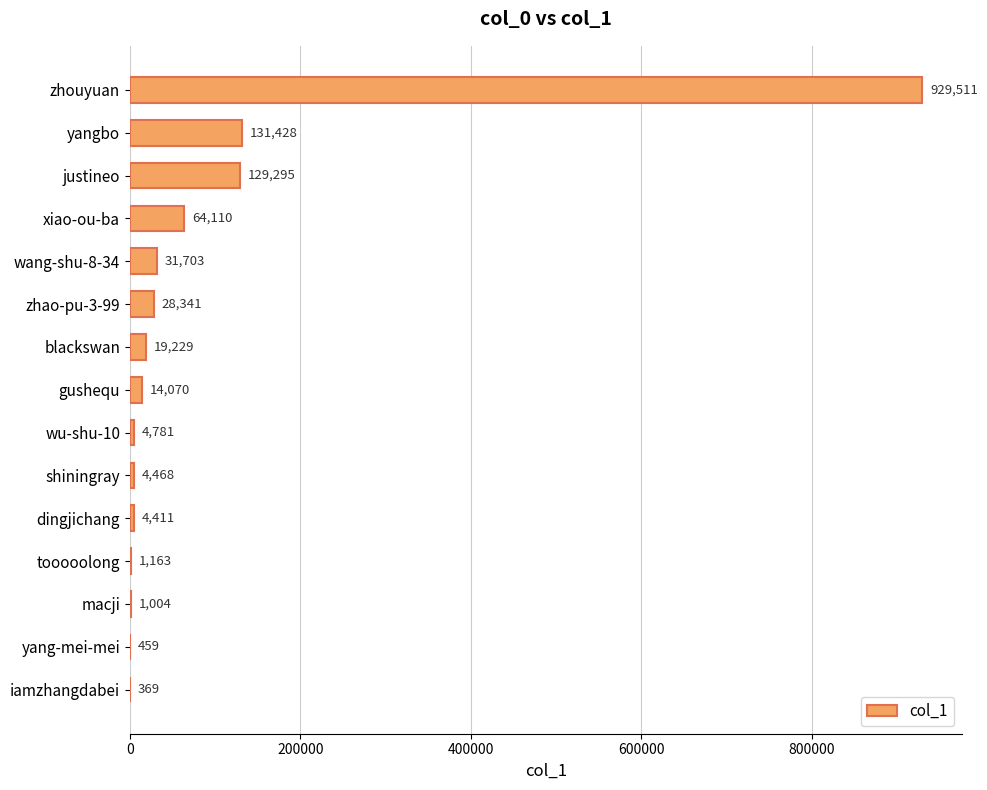

Is it true that the value at shiningray is 4468?

True